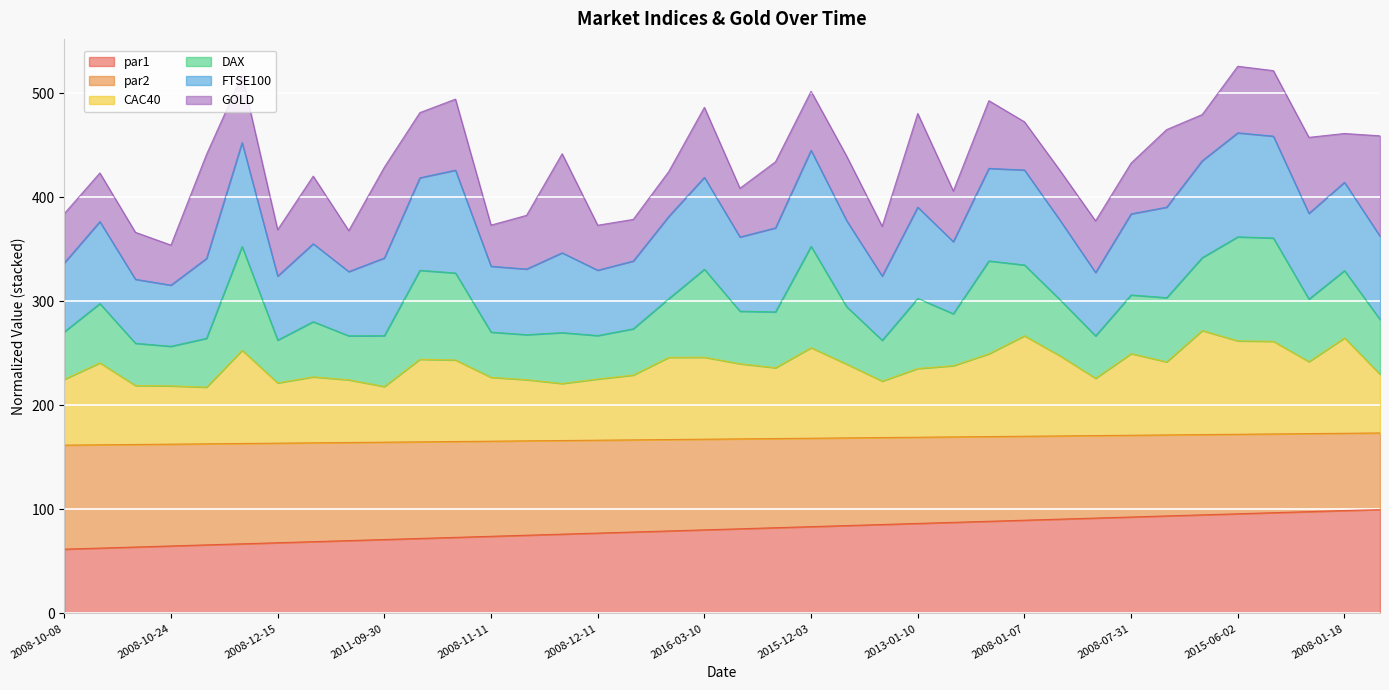

The par2 series shows 300.6 at 2008-09-04. True or false?

False